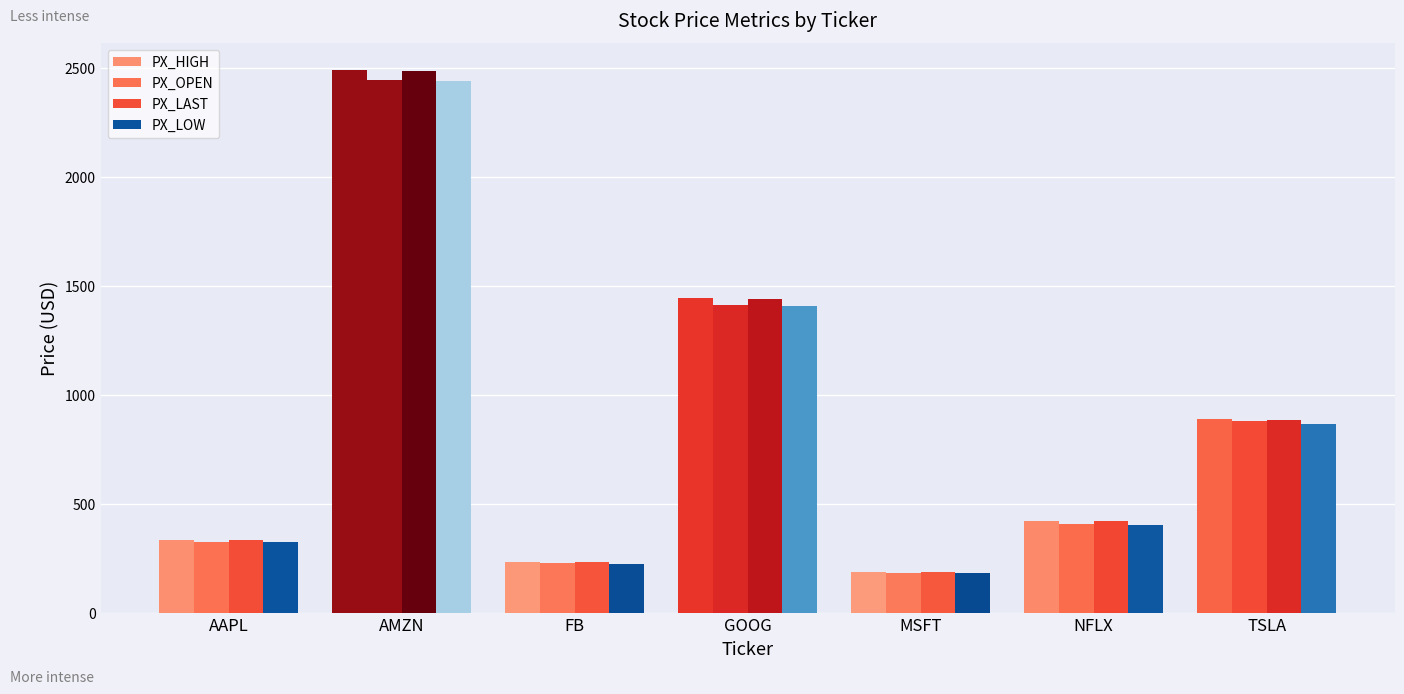

At which label does PX_LAST reach its minimum?

MSFT